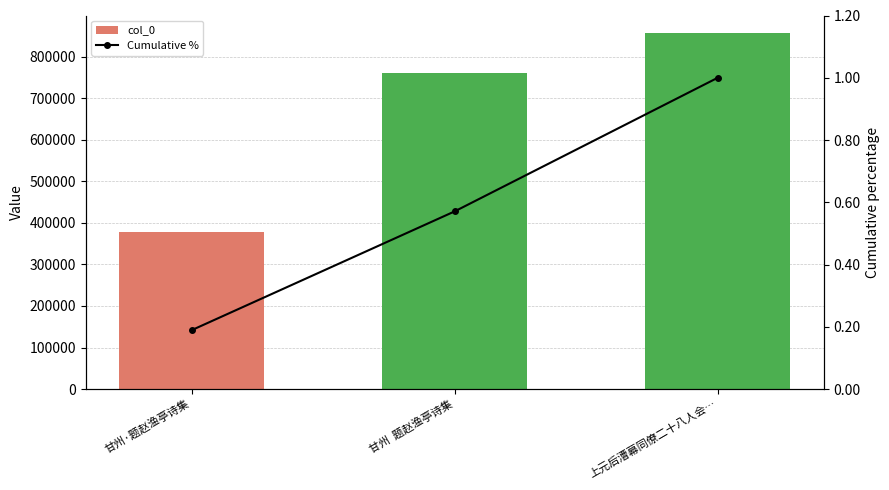

What is the difference between the maximum and minimum values in the col_0 series?

478884.0